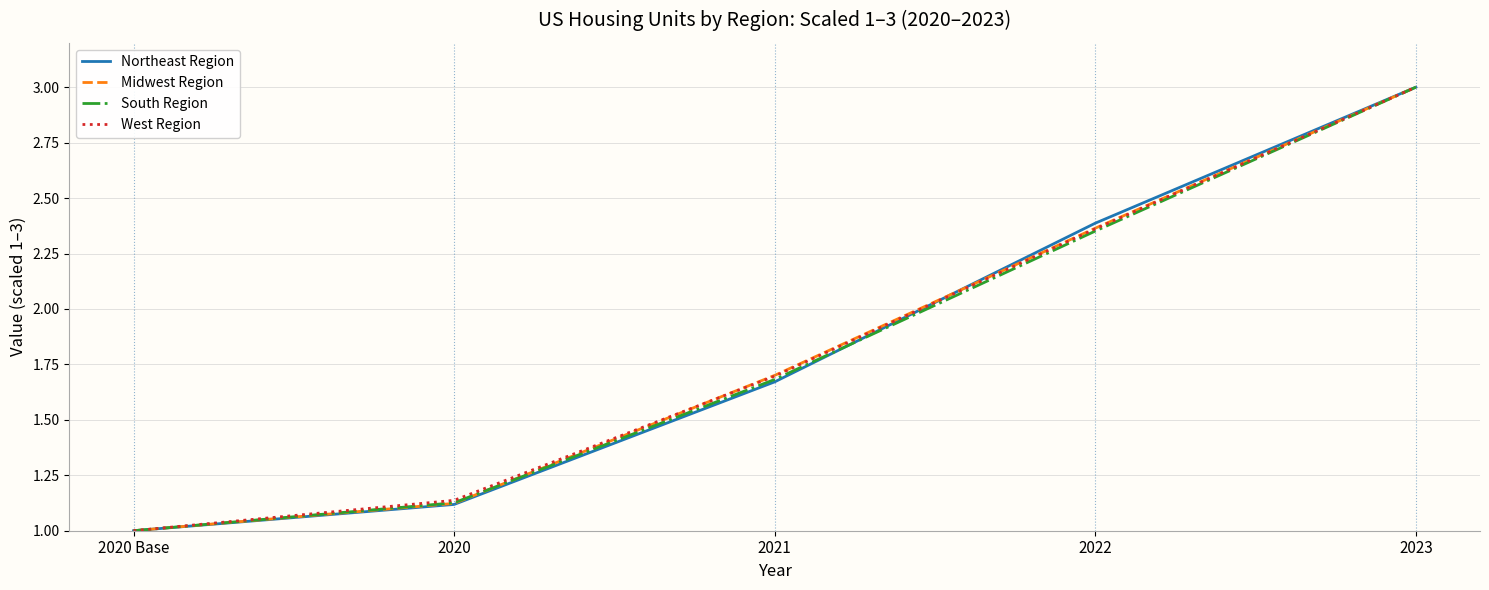

What is the greatest value displayed?

3.0